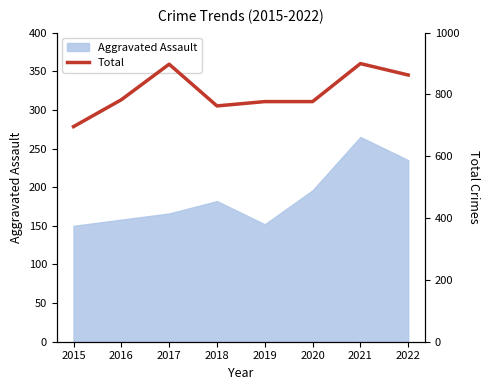

Reading right to left, transcribe all the data shown in this chart.

2022=863	2021=900	2020=777	2019=777	2018=763	2017=898	2016=783	2015=696